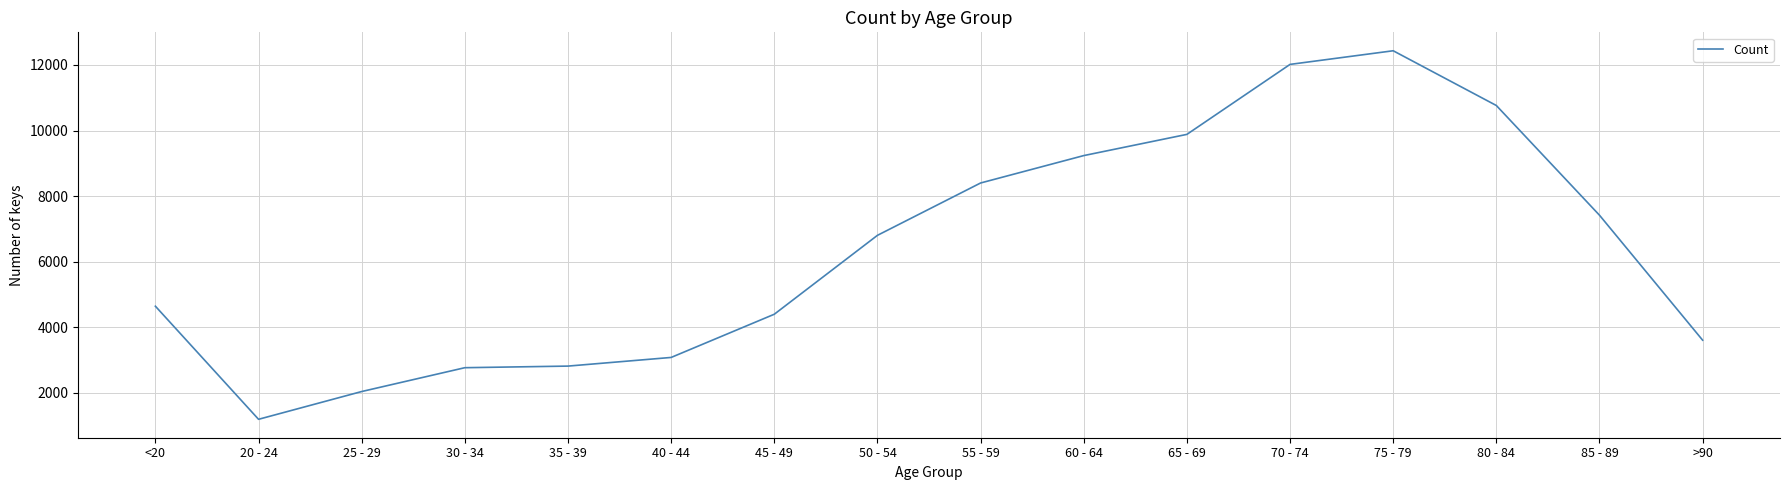

Which category has the highest value across all series?

75 - 79